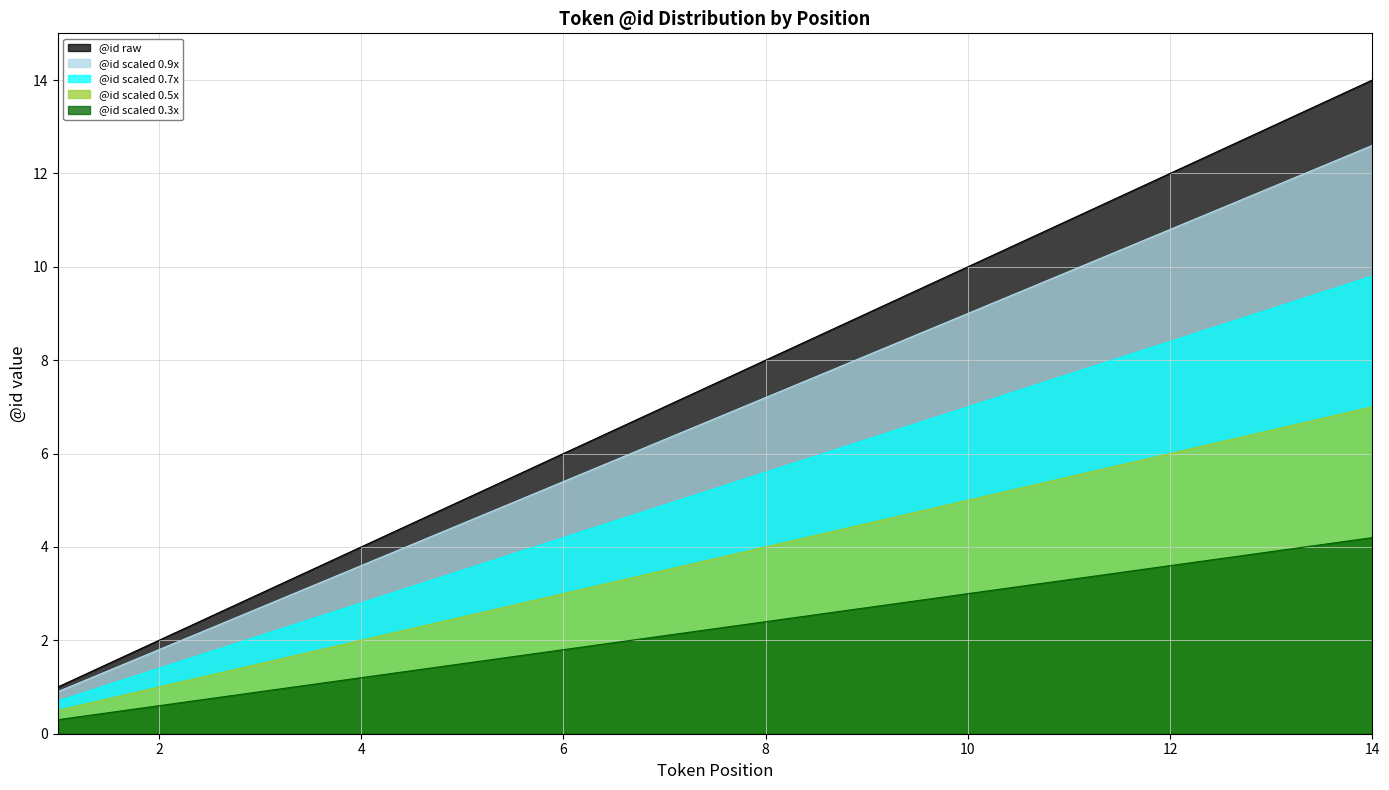

Where is @id_scaled_3 nearest to the value 3?

6